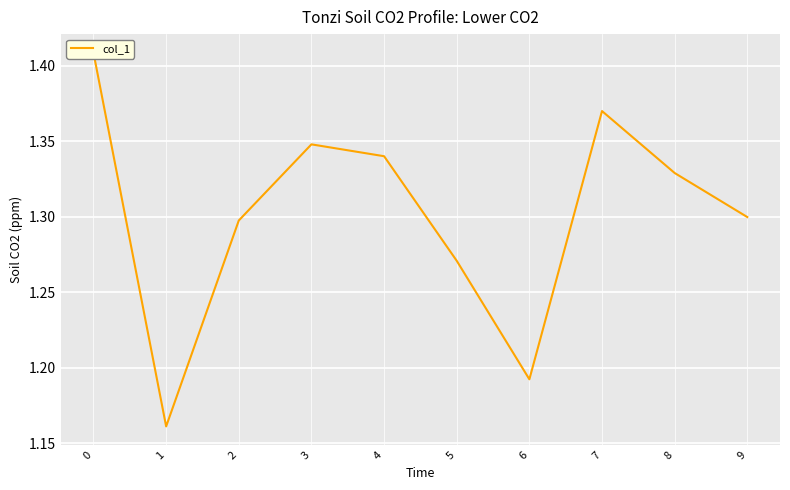

How many lines are shown in the chart?

1